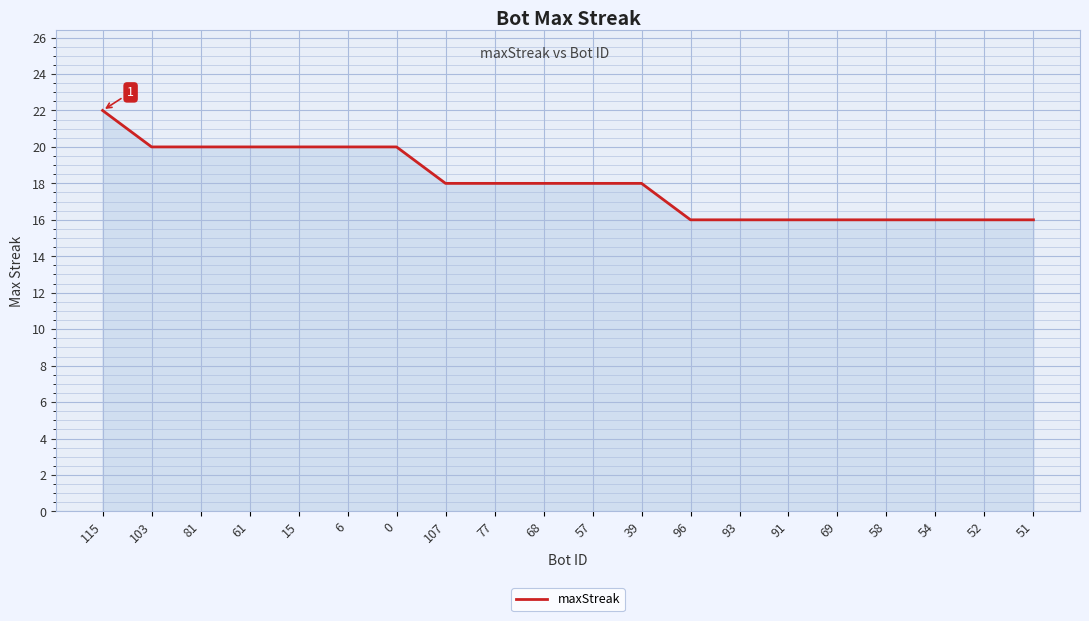

At which category does the chart reach its peak across all series?

115